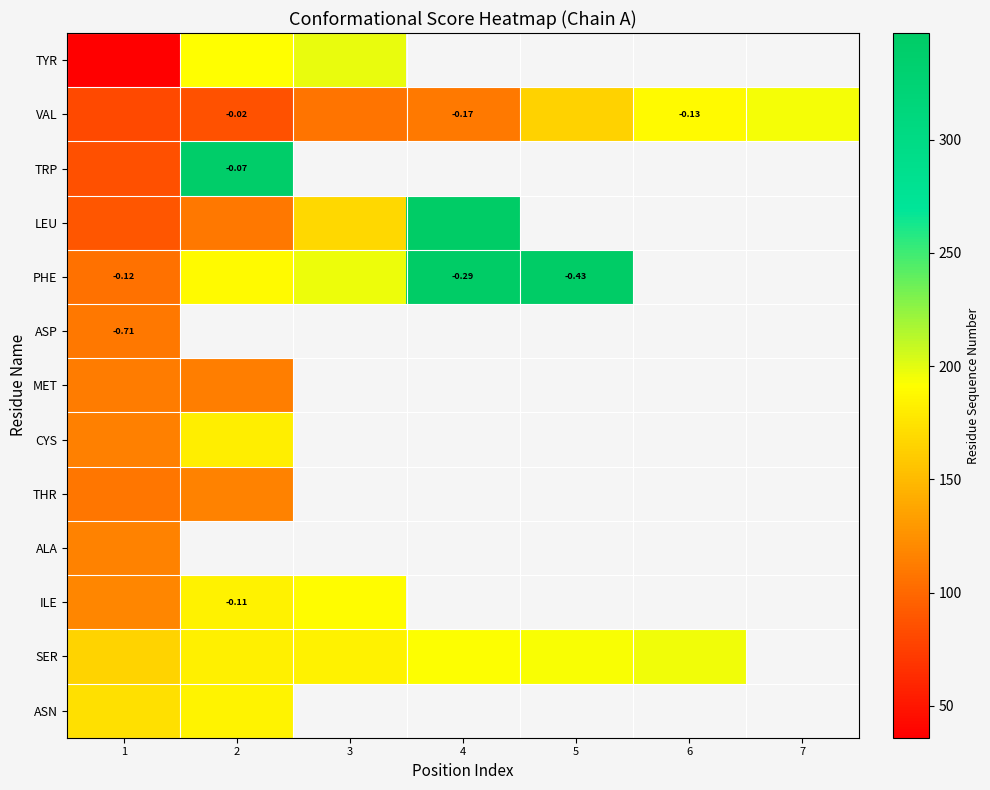

What is the approximate value of LEU at 4?

347.0